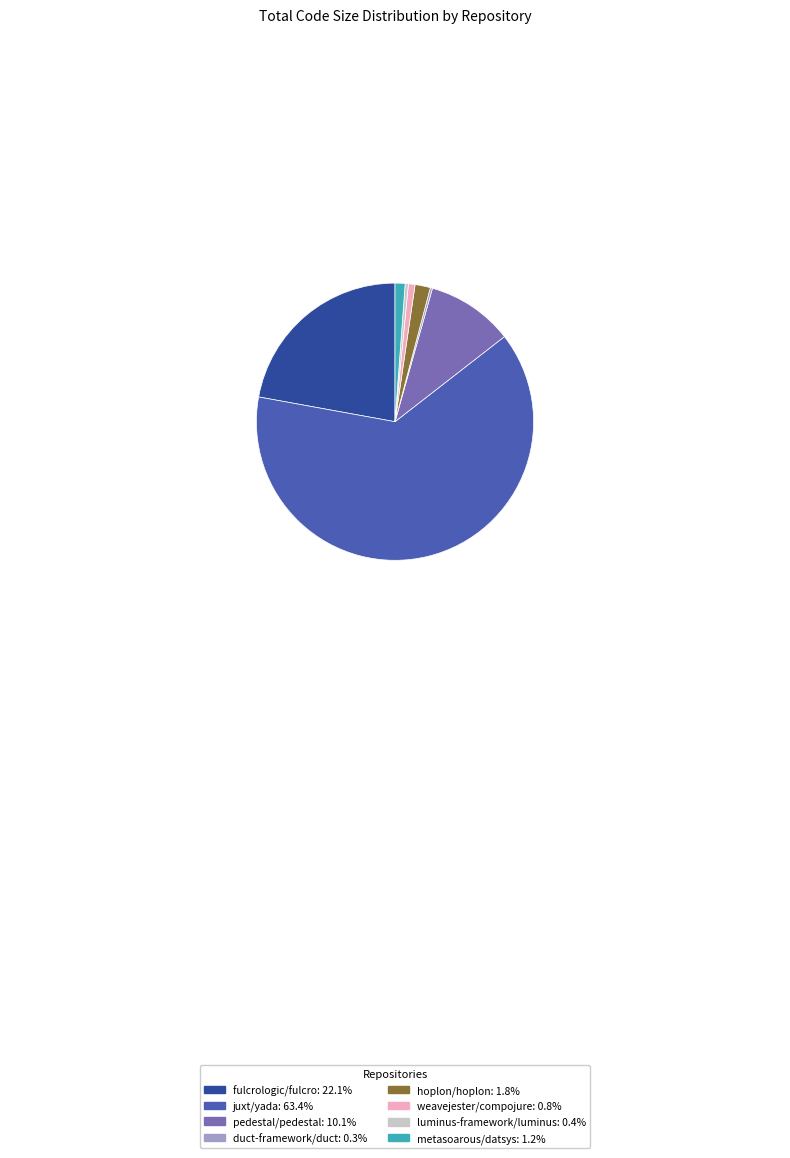

Is there any slice that represents more than half of the pie?

Yes